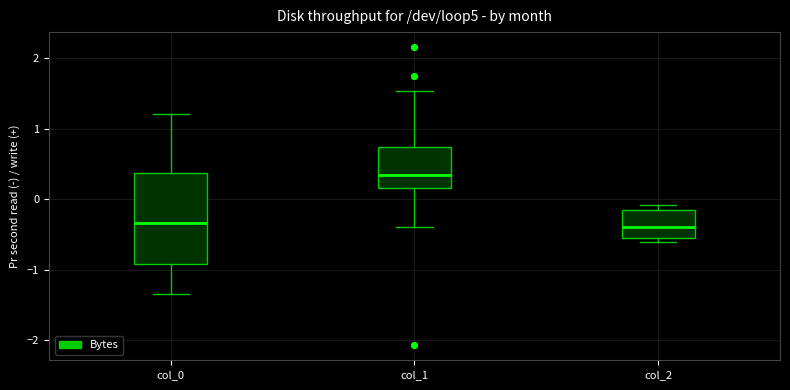

Where is the upper edge of the box for col_0 on the y-axis? The values are not printed on the chart, so give them approximately, as read against the axis.

0.4